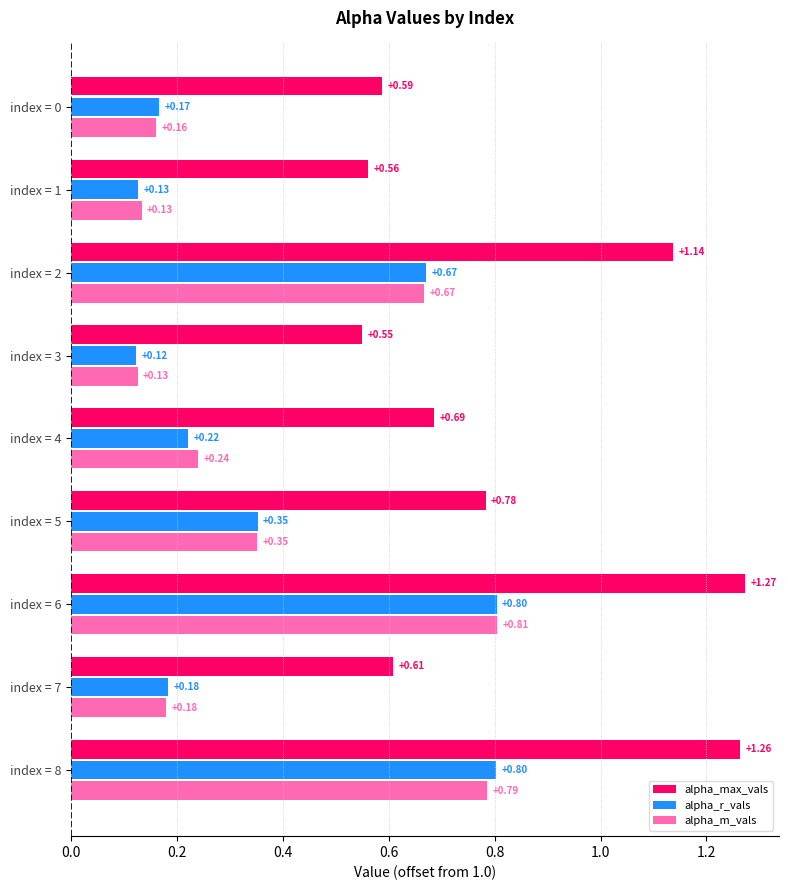

What are all the series names shown in the legend?

alpha_max_vals, alpha_r_vals, alpha_m_vals